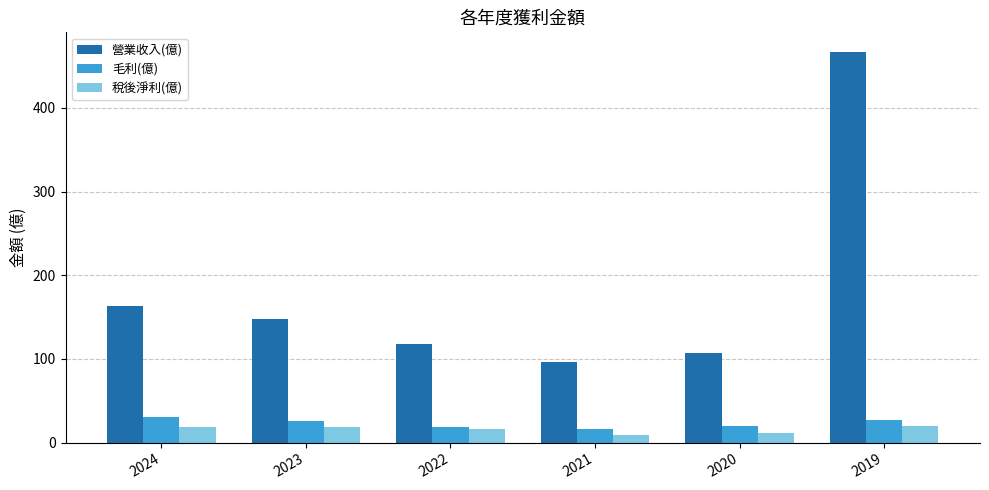

The 毛利(億) series shows 26.4 at 2023. True or false?

True